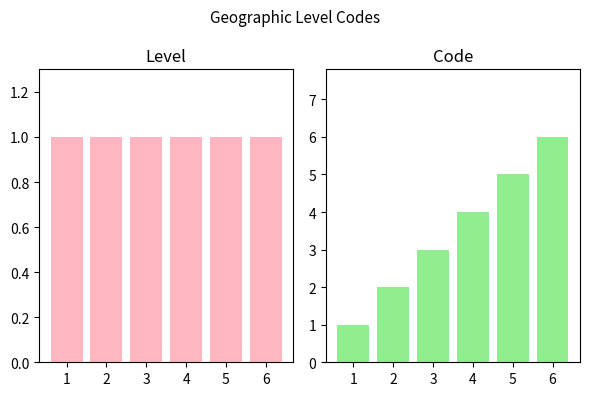

Does the chart contain stacked bars?

No